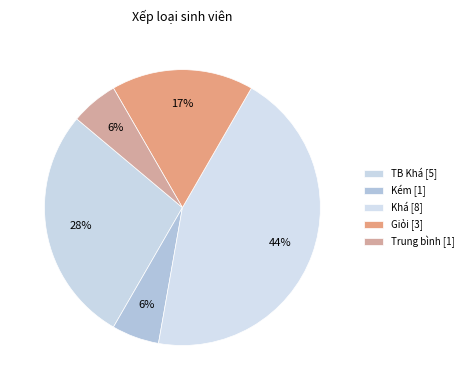

To the nearest percent, what is the average slice percentage?

20%